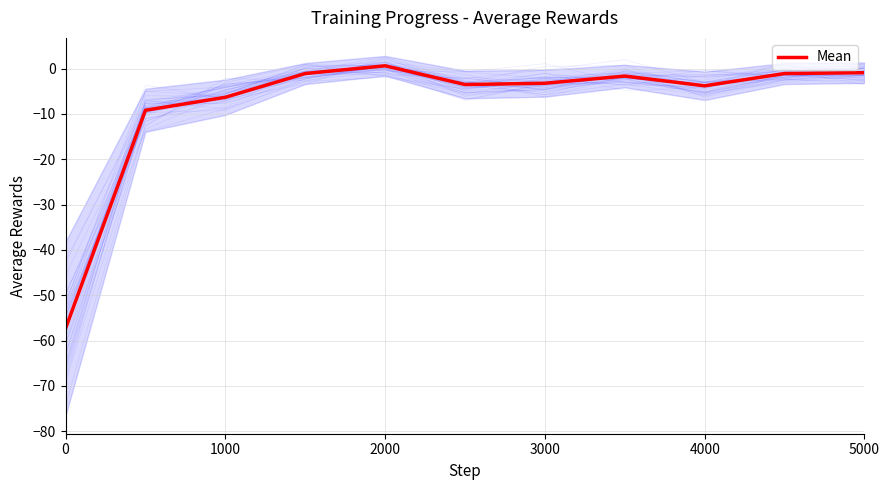

What is the sum of all values?

-87.5